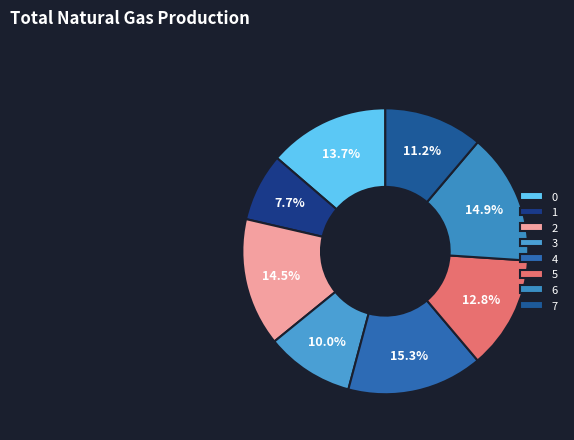

Rank the categories by value from highest to lowest.

4, 6, 2, 0, 5, 7, 3, 1